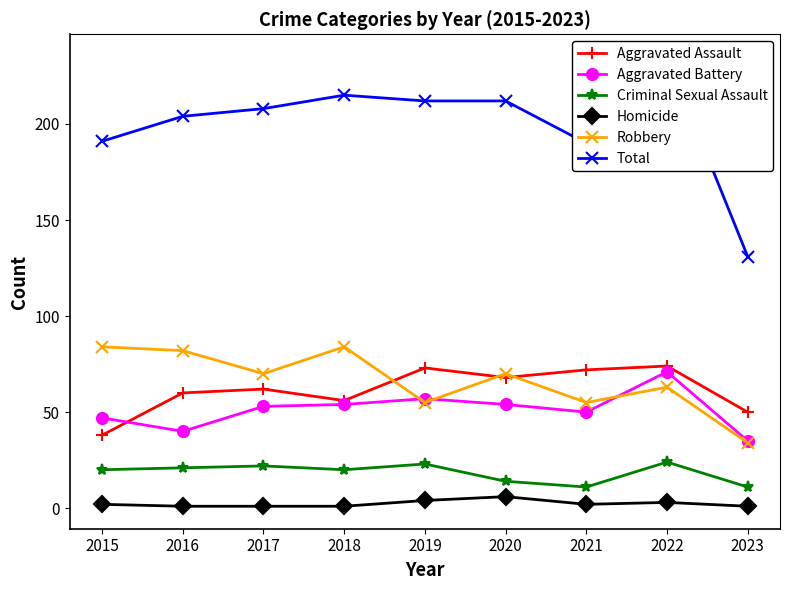

What is the average value of the Aggravated Assault series?

61